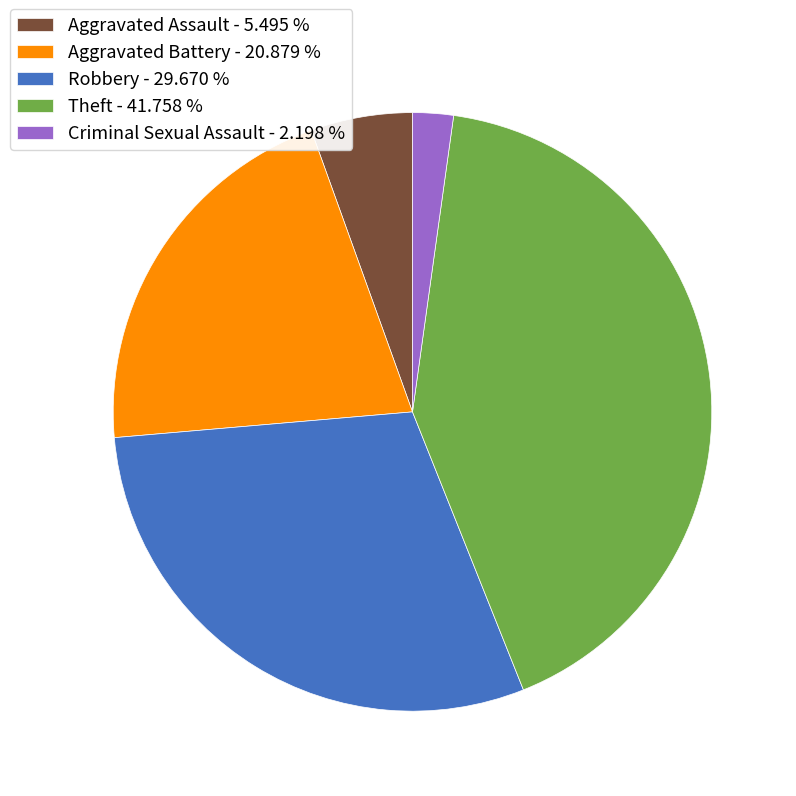

Do Criminal Sexual Assault - 2.198 % and Robbery - 29.670 % together represent more than half of the pie?

No